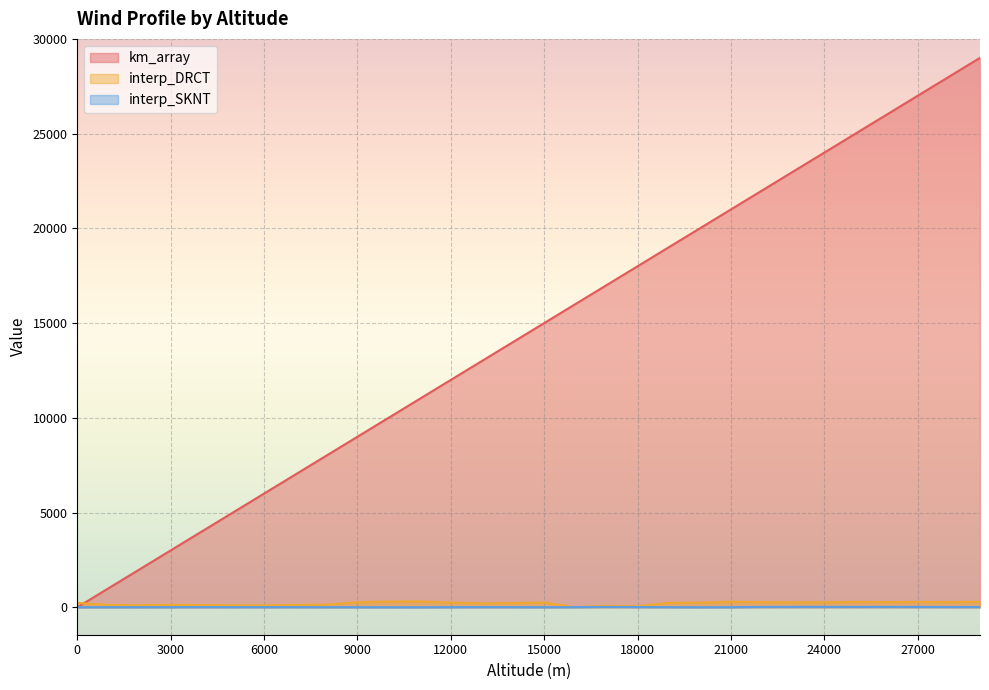

What are all the series names shown in the legend?

km_array, interp_DRCT, interp_SKNT